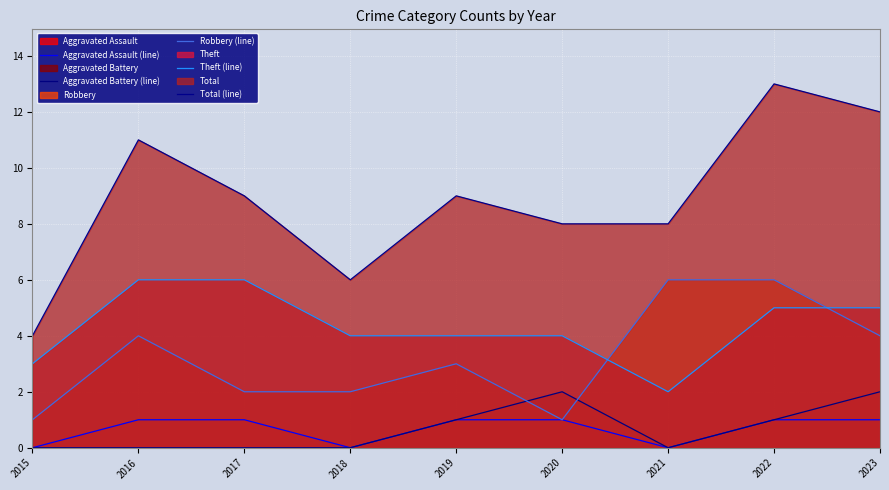

Does the chart display data point markers on the line(s)?

No